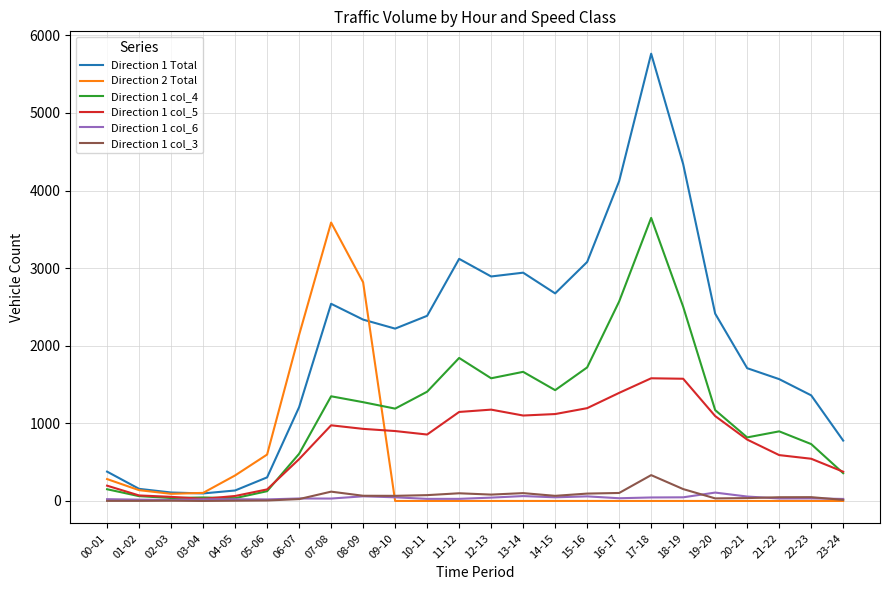

How many values in the Direction 2 Total series exceed 0?

9